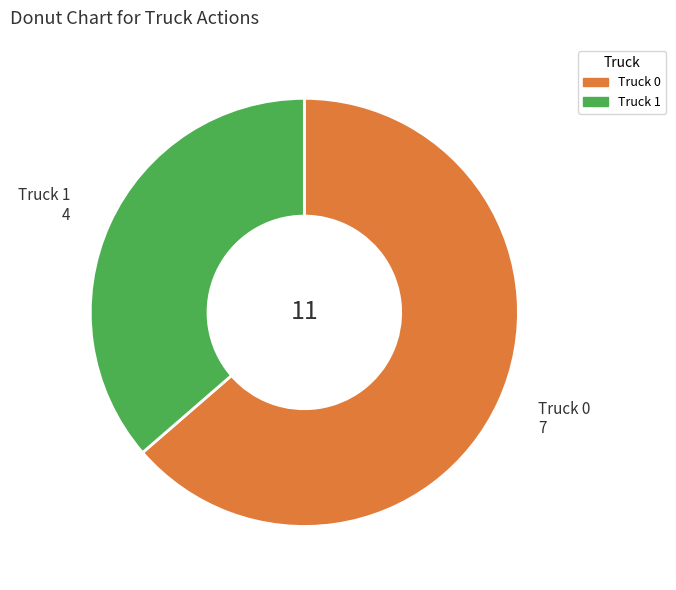

What is the majority slice?

Truck 0